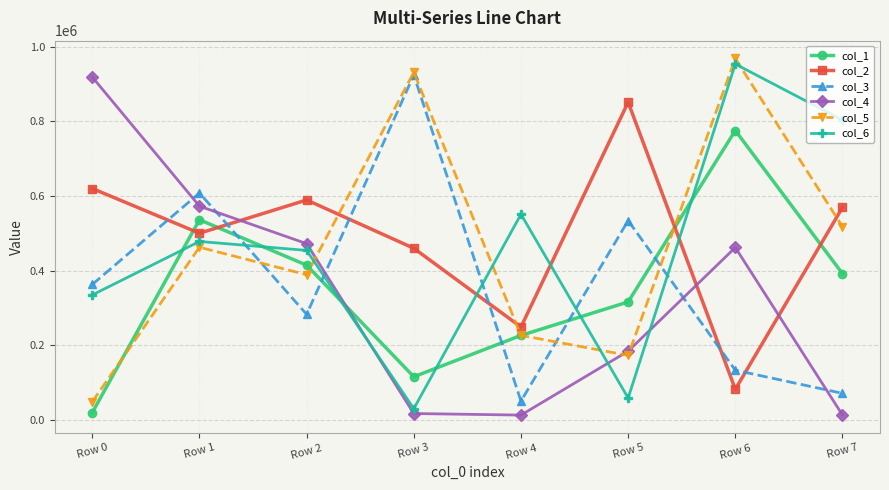

The value of col_1 at Row 3 is 151061. True or false?

False